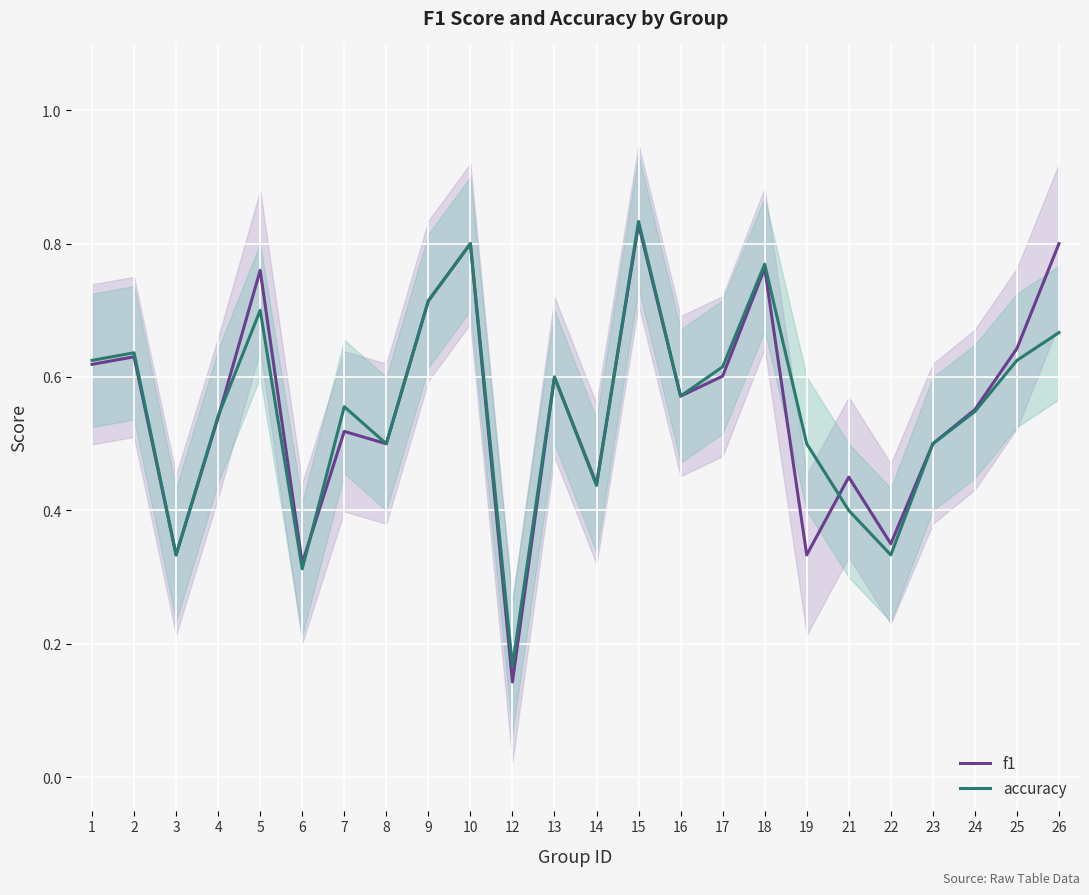

At how many categories does at least one series exceed 0?

24